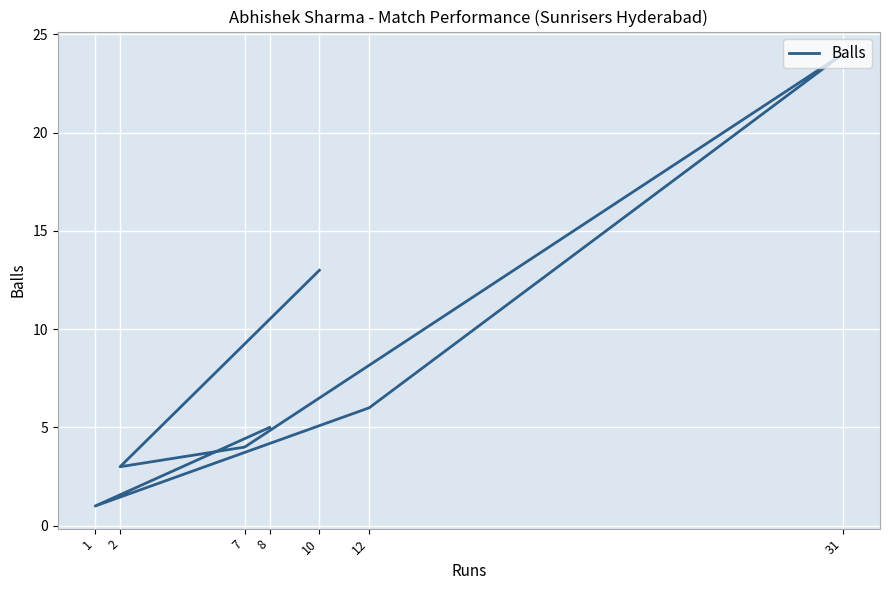

True or false: the data shows 7 at 7.

False